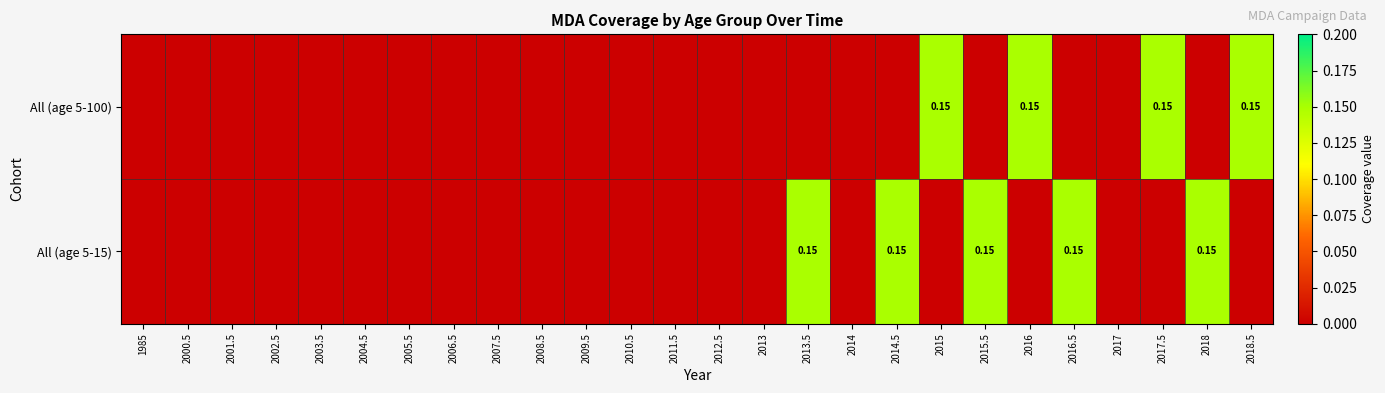

Which has a higher value, 2017.5 or 2004.5?

2017.5